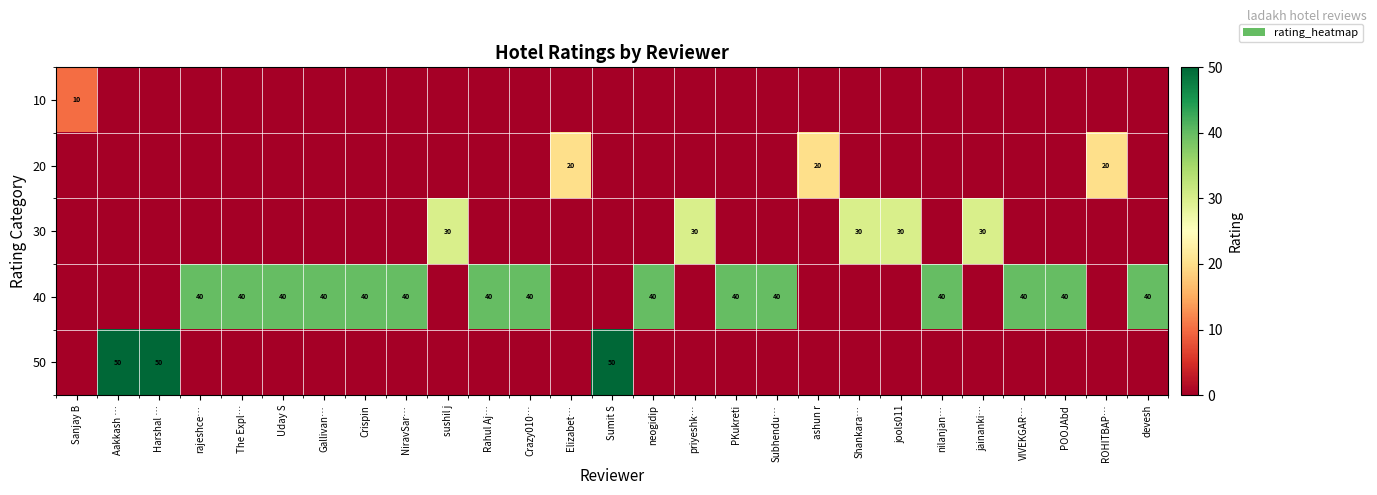

What is the sum of the 30 values at jainanki… and jools011?

60